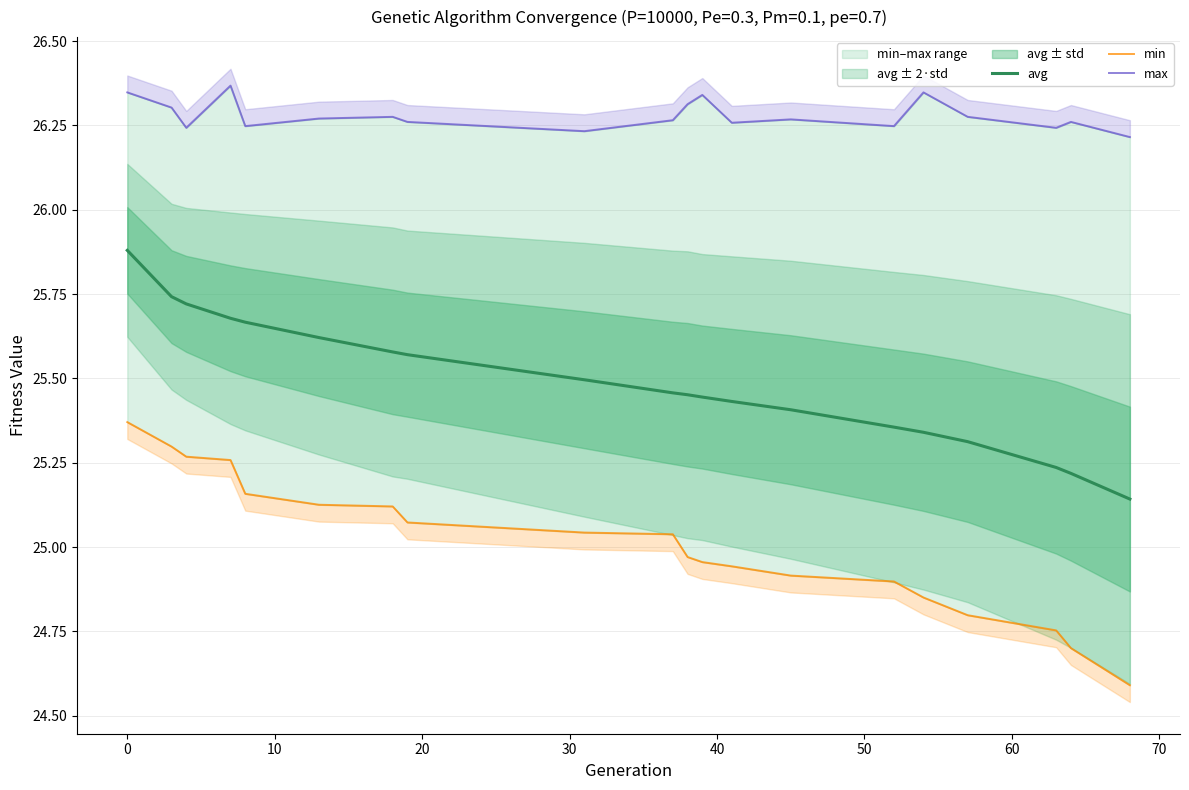

What is the highest value of the avg series?

25.9